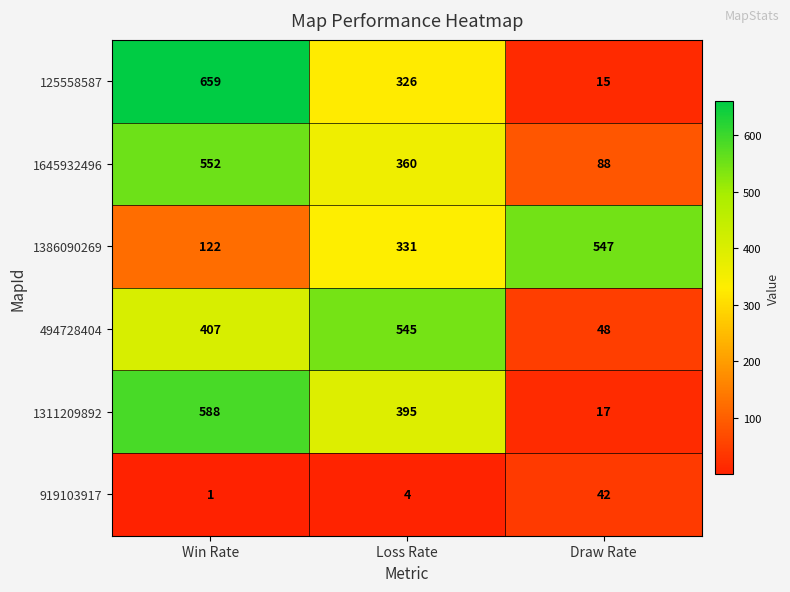

What is the total value across all series at Loss Rate?

1961